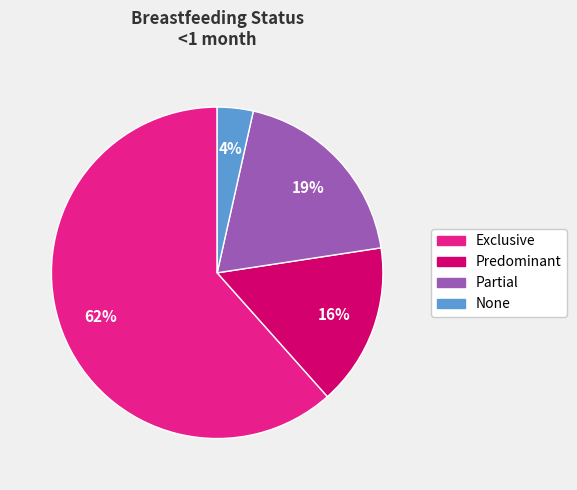

Which category has the smallest portion of the pie?

None